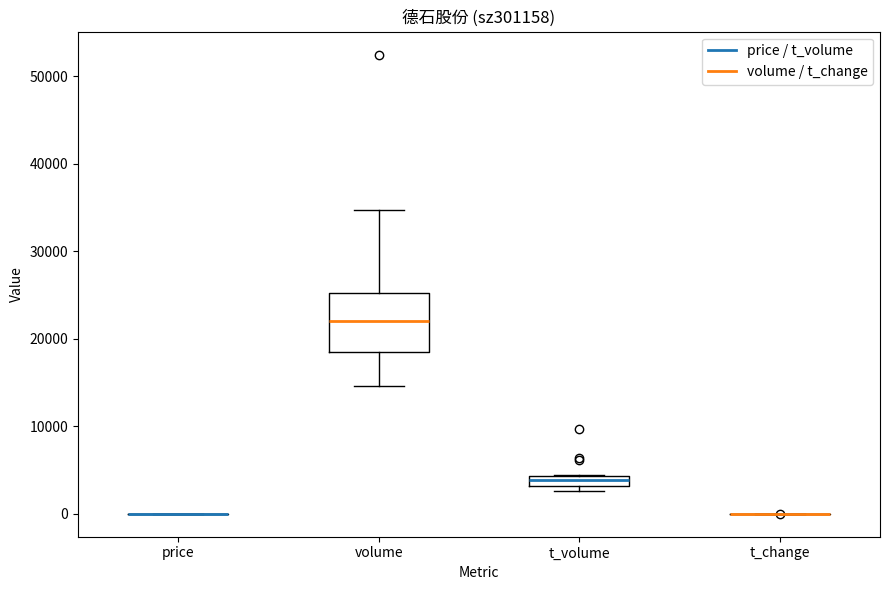

Where does the median line of the box for volume sit on the y-axis? The values are not printed on the chart, so give them approximately, as read against the axis.

22000